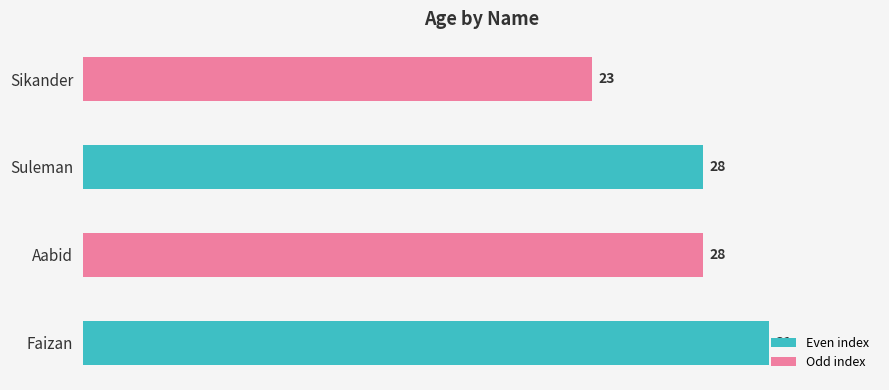

What is the approximate value at Aabid?

28